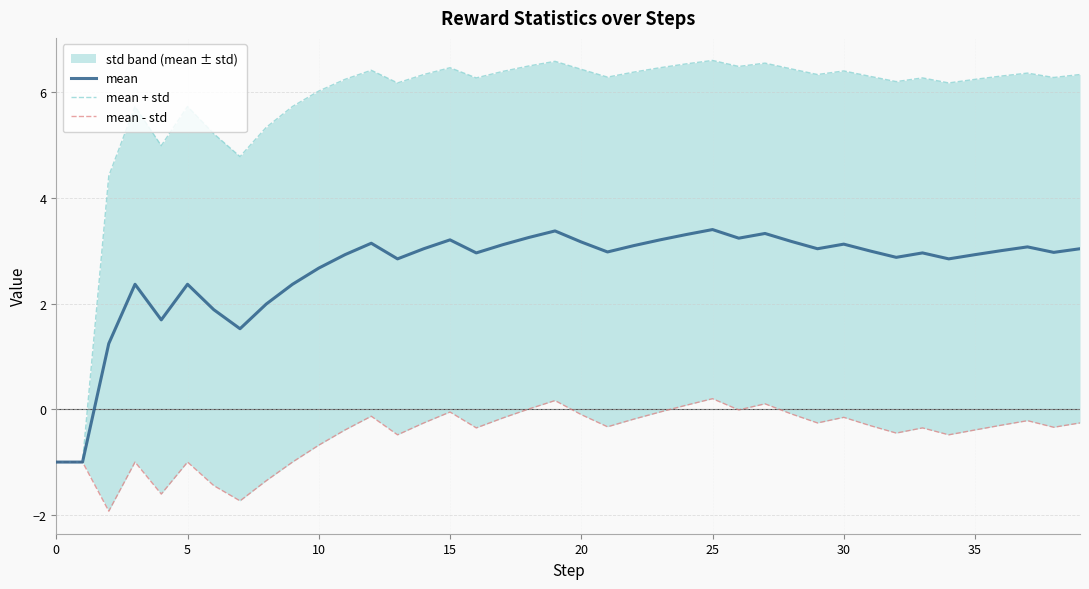

Which series has the widest spread of values?

mean + std